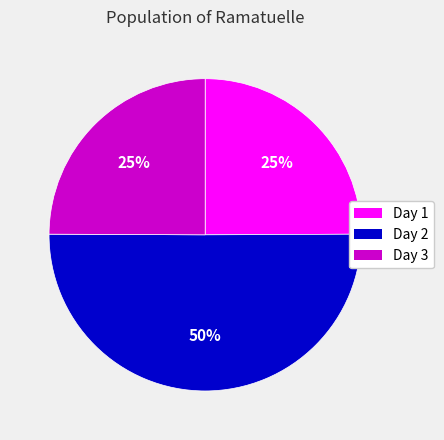

Which slice represents more than half of the pie?

Day 2